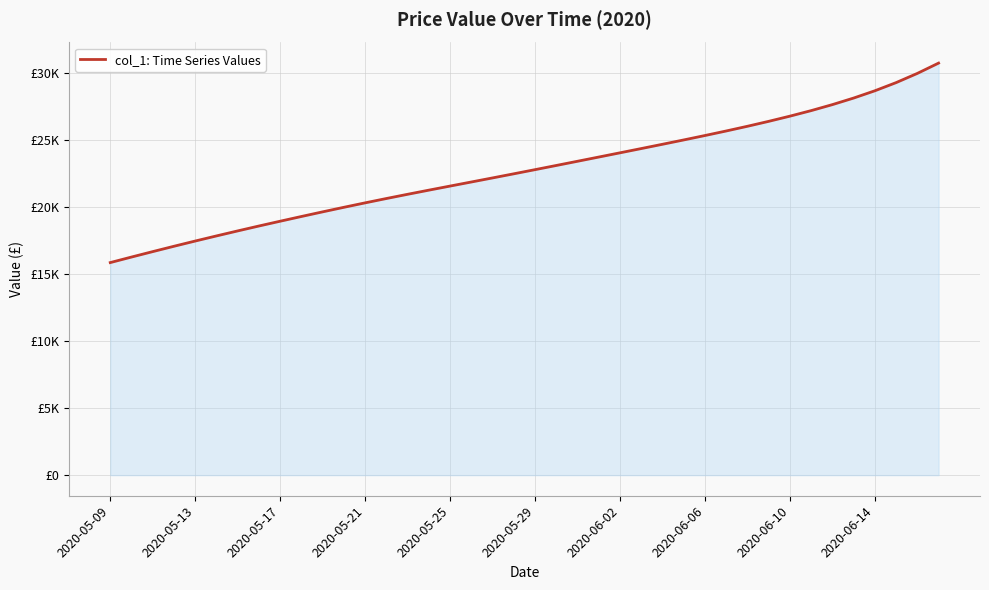

Reading right to left, list all the values displayed in this chart.

30711.2	29943.5	29256.5	28648.0	28105.8	27616.5	27169.2	26756.5	26369.2	26002.2	25651.5	25313.0	24983.8	24660.5	24341.0	24024.2	23708.8	23394.2	23080.9	22769.2	22459.8	22153.2	21849.1	21546.0	21241.4	20932.6	20617.6	20294.5	19963.1	19624.1	19278.1	18926.0	18569.2	18203.4	17829.6	17448.8	17059.1	16660.6	16255.6	15842.6